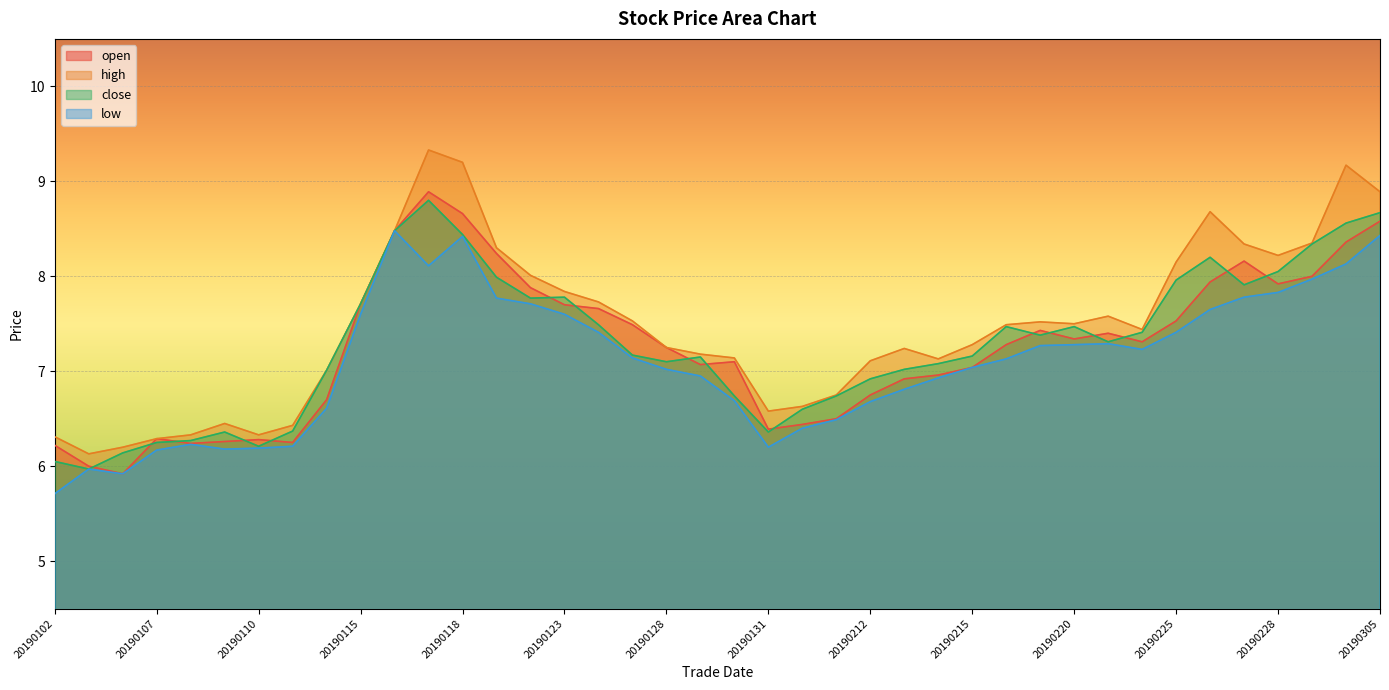

How many values in the low series exceed 7?

23